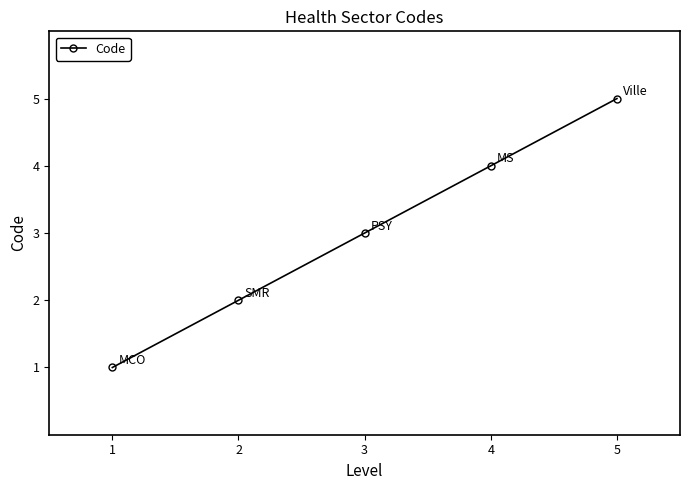

What is the change in value from 4 to 5?

+1